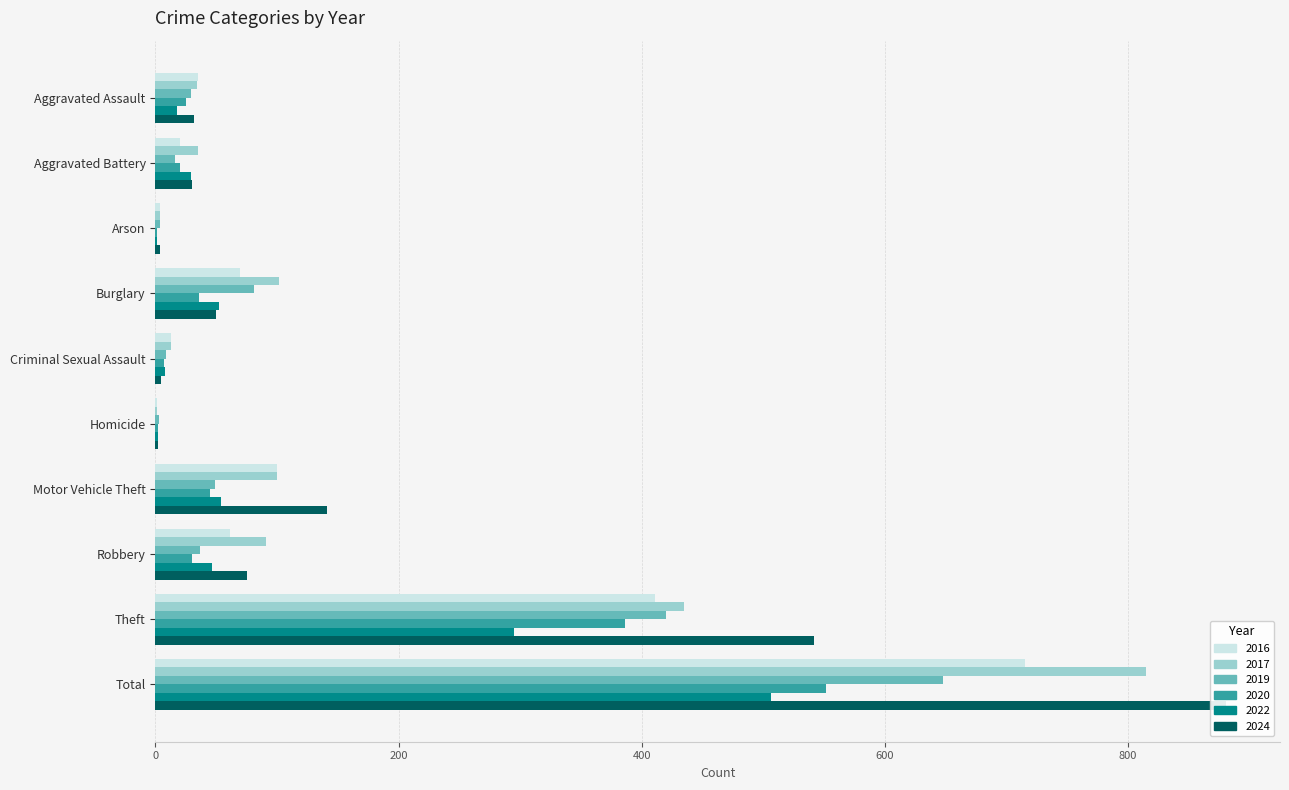

Does the chart contain stacked bars?

No